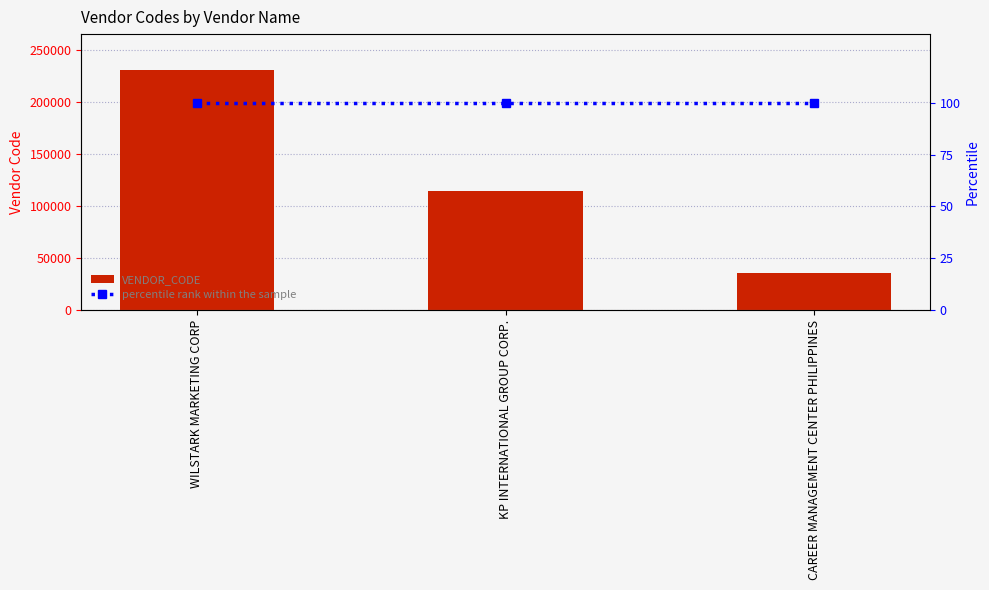

Which series has the largest total across all categories?

VENDOR_CODE